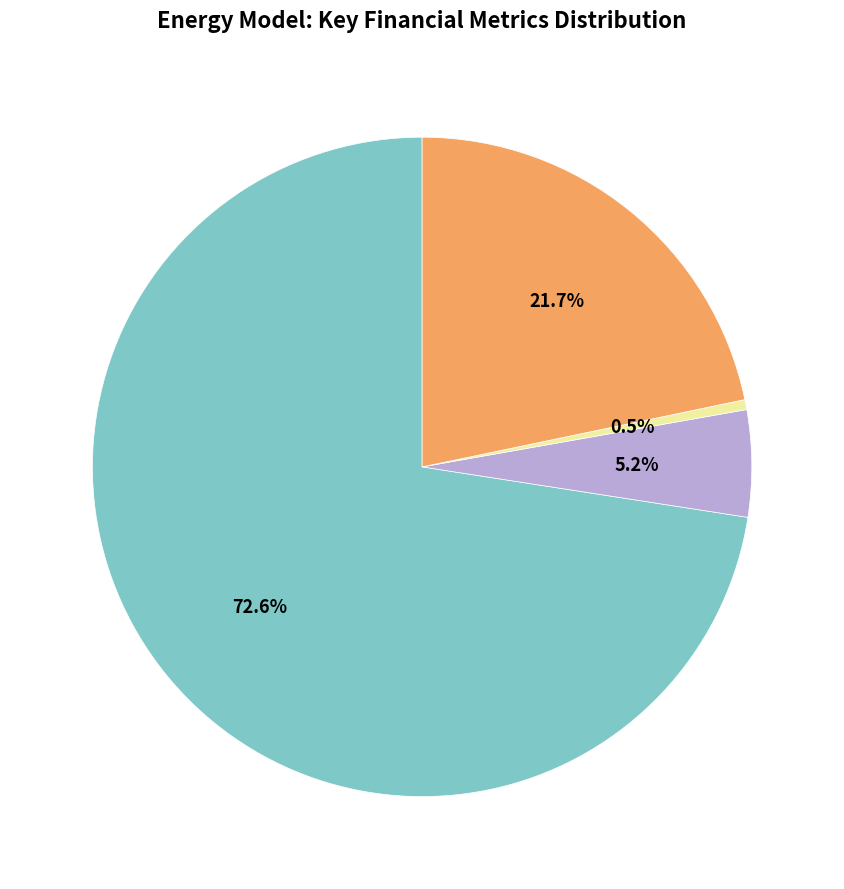

How many slices are in this pie chart?

4